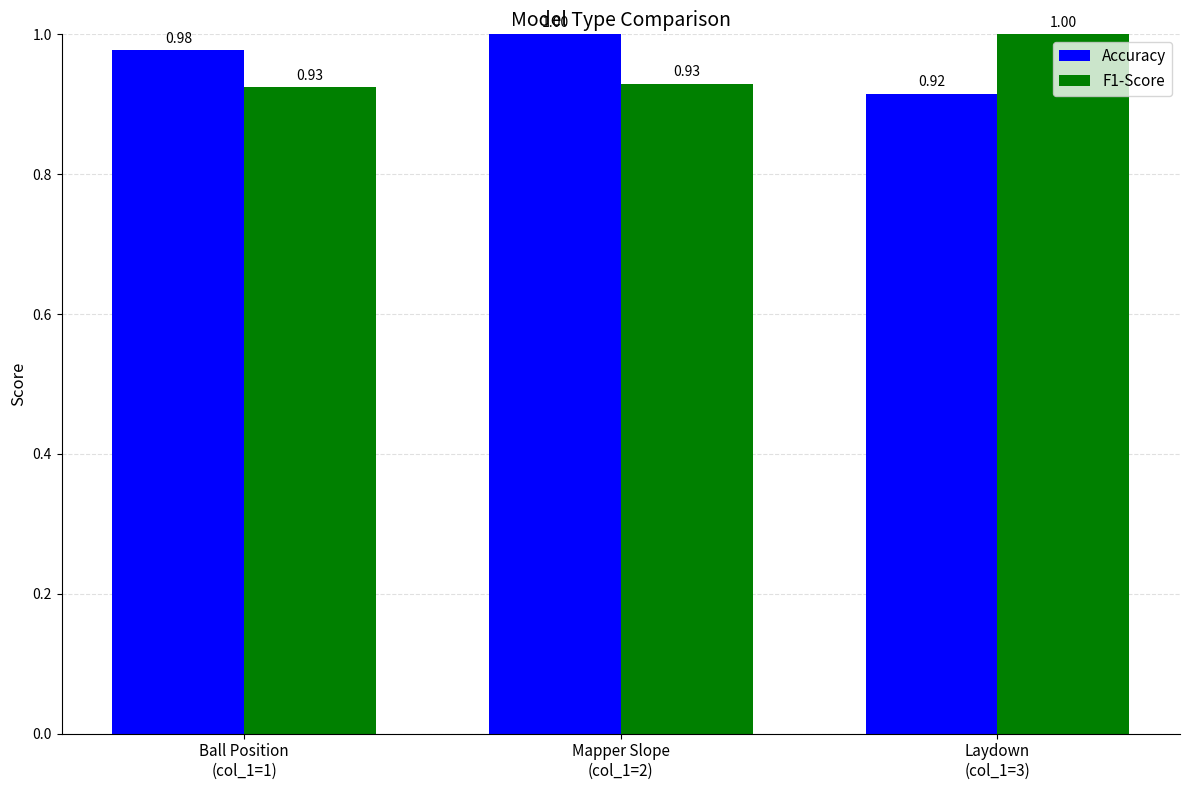

Which series has the widest spread of values?

Accuracy